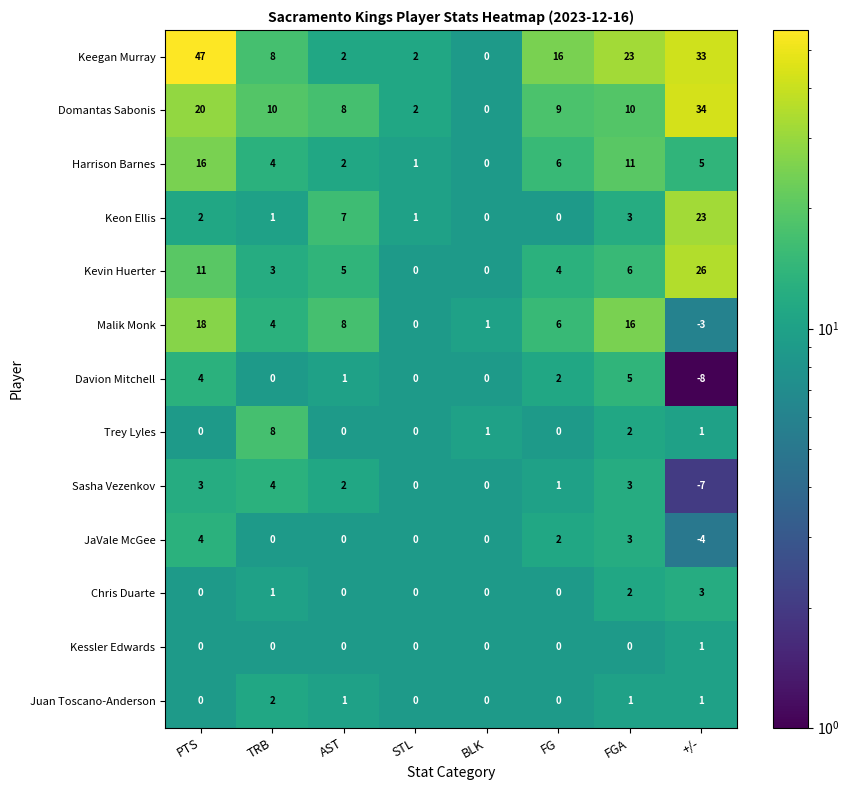

At which label does Chris Duarte reach its peak?

+/-